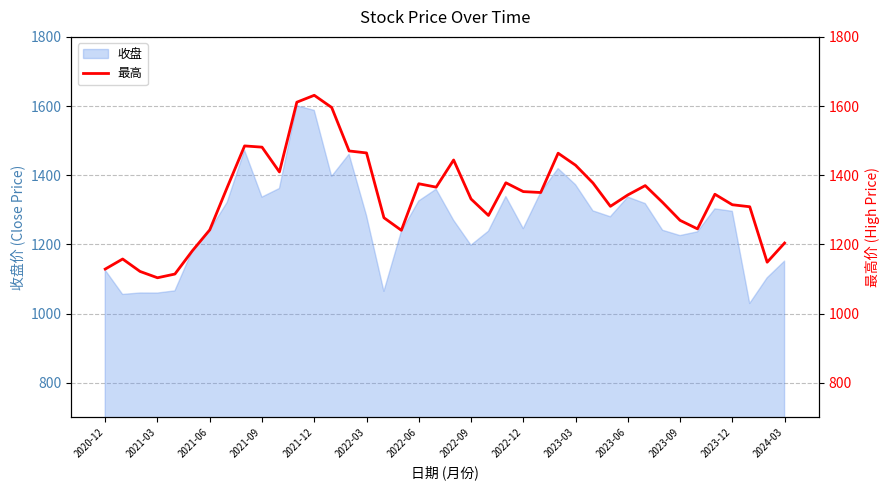

How many lines are shown in the chart?

1